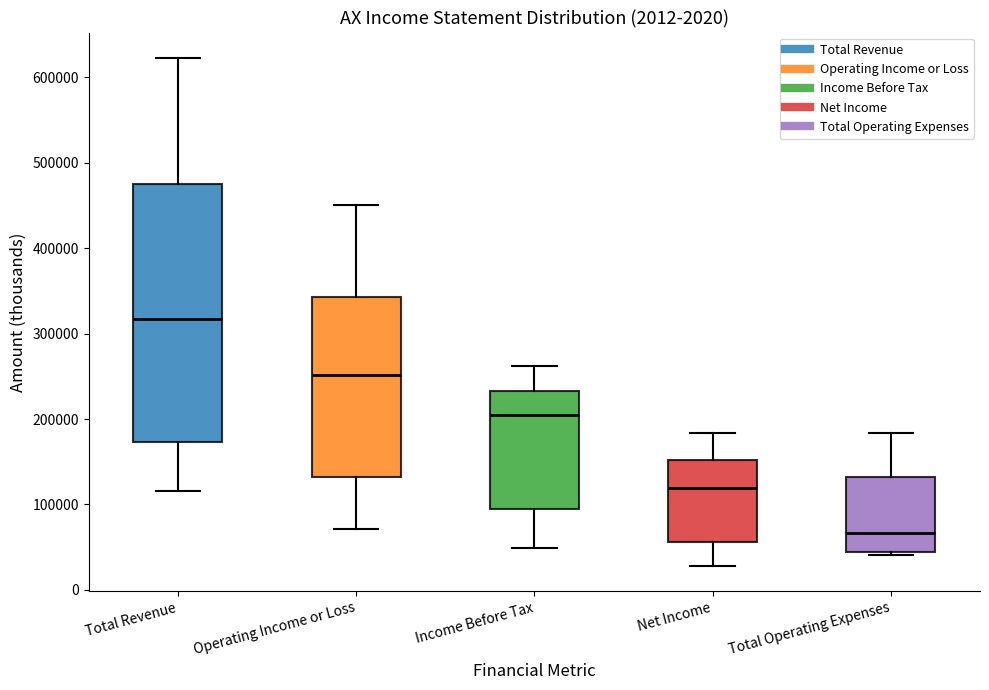

Which box has the highest median line?

Total Revenue